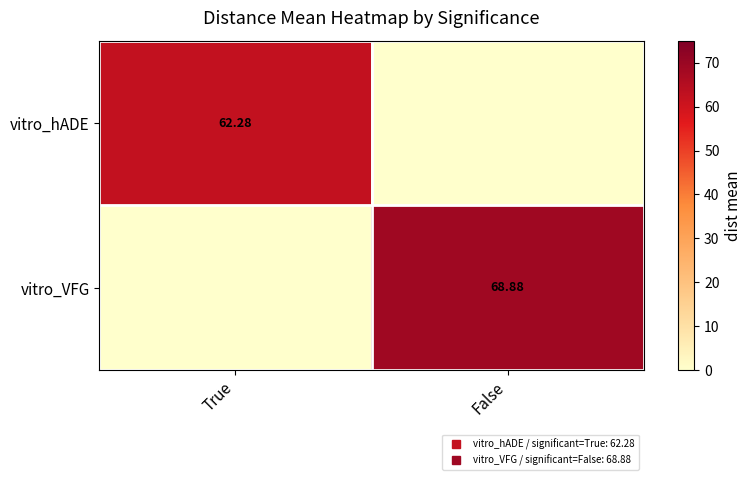

How many values in vitro_VFG are above zero?

1